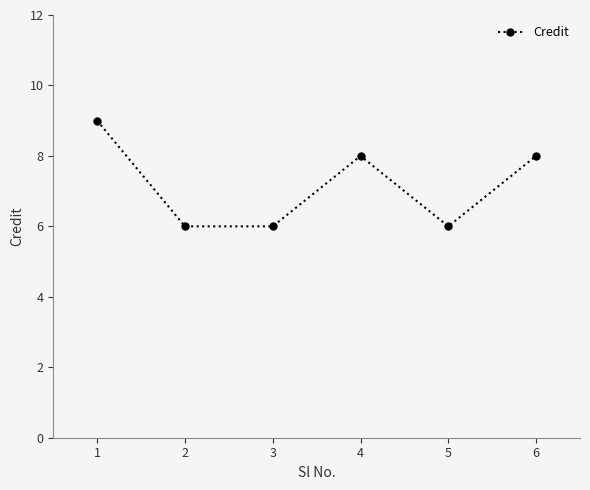

How many interior local peaks (higher than both neighbors) does the data have?

1